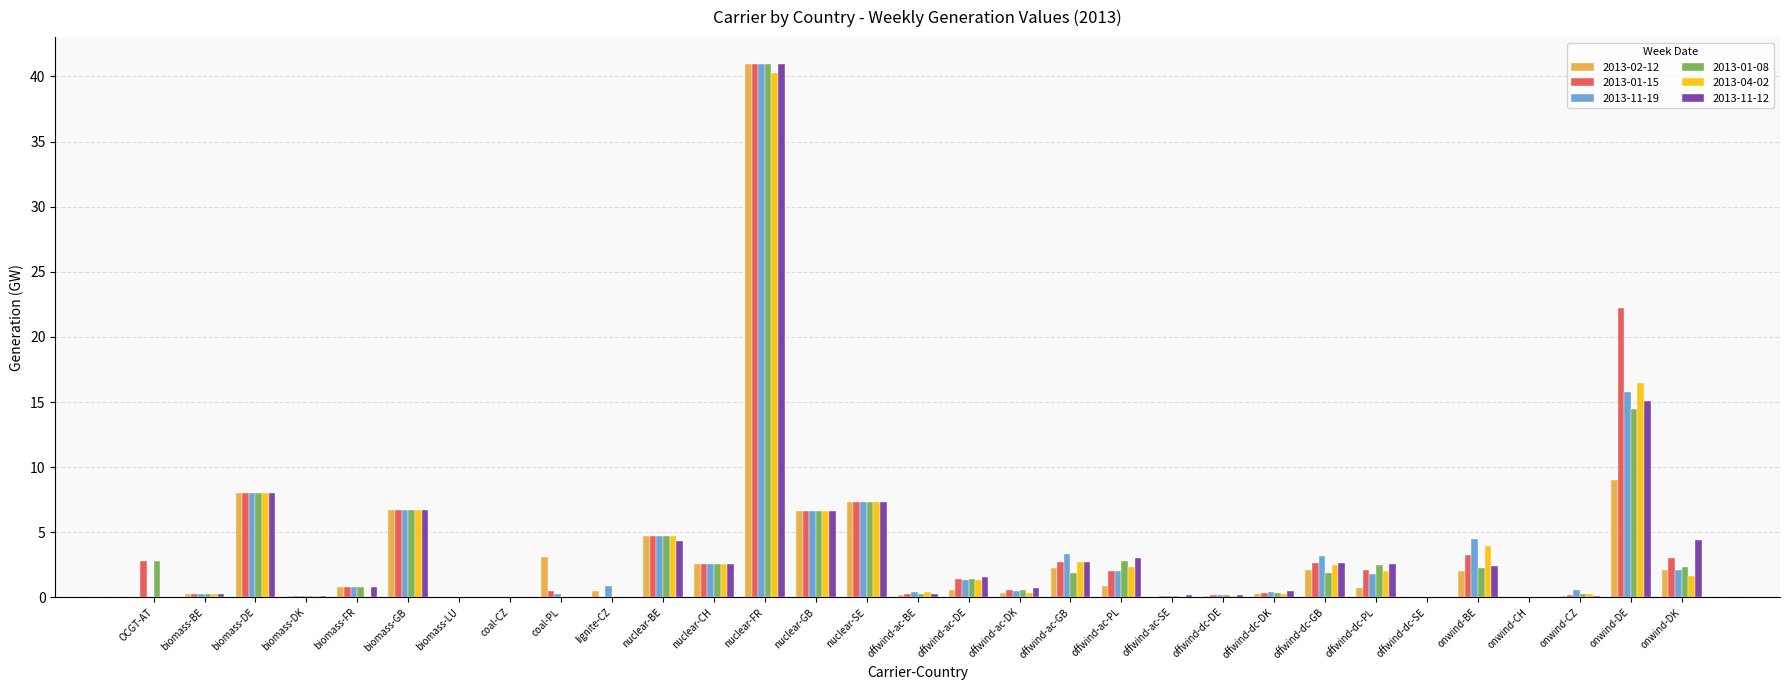

What are all the series names shown in the legend?

2013-02-12, 2013-01-15, 2013-11-19, 2013-01-08, 2013-04-02, 2013-11-12